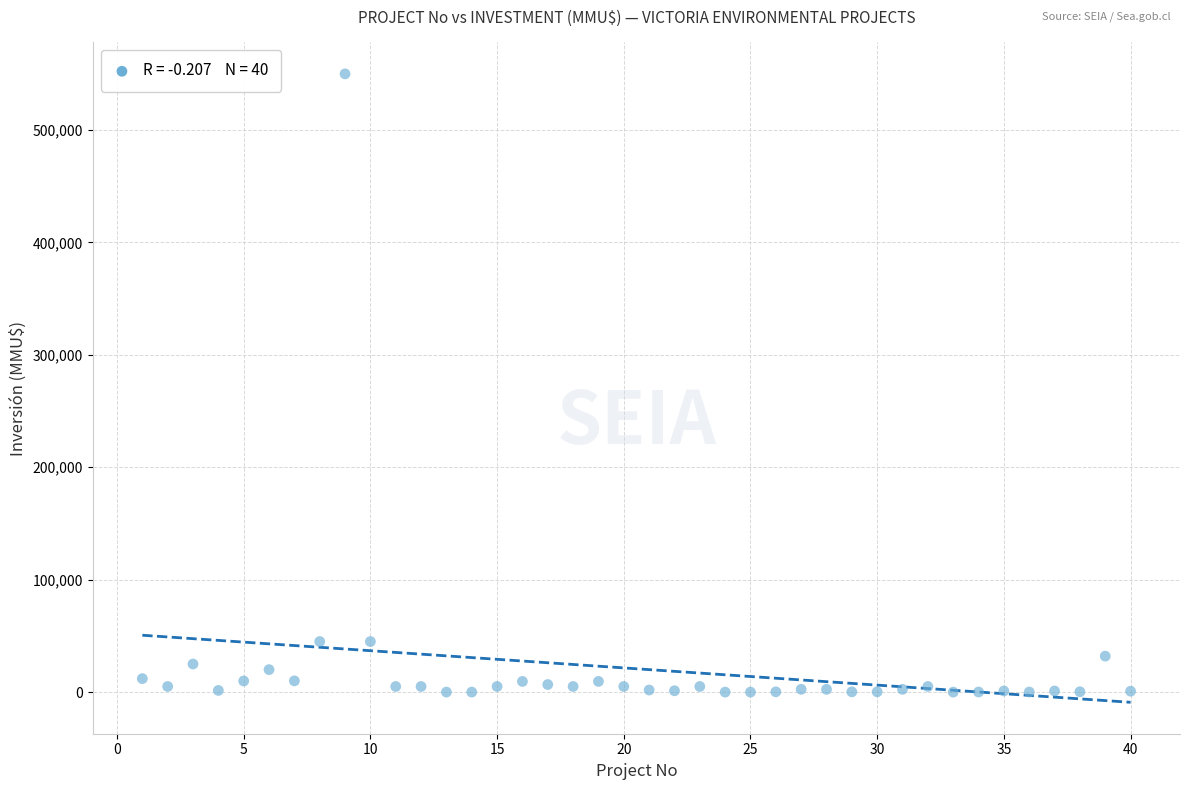

What is the range of Y values (max minus min)?

550000